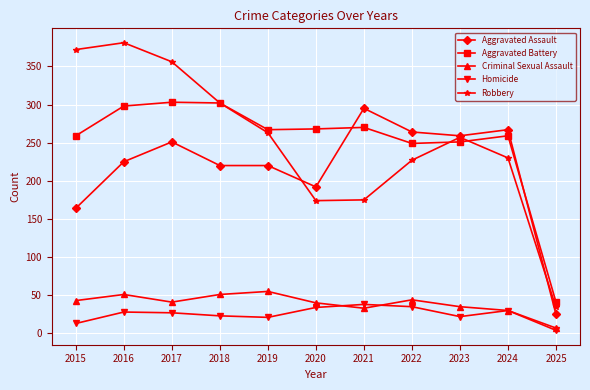

At which category does the chart reach its peak across all series?

2016